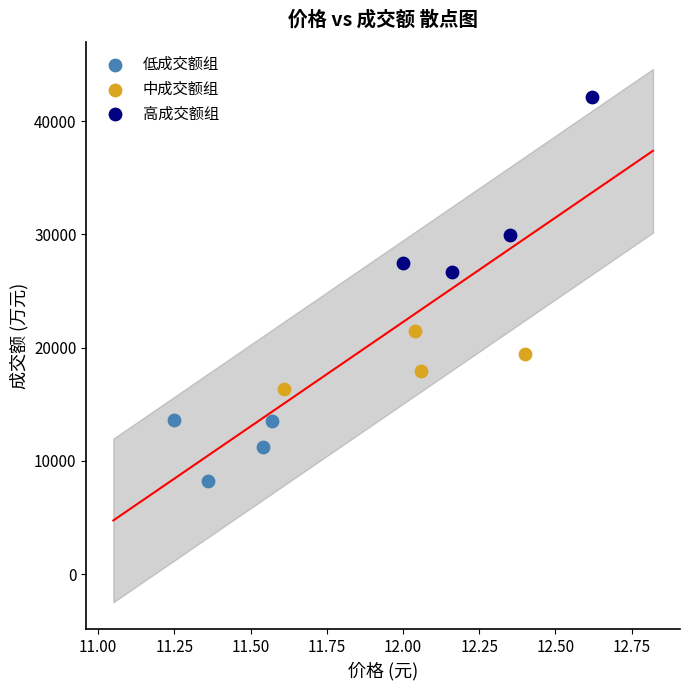

Which series has the widest spread of Y values?

高成交额组